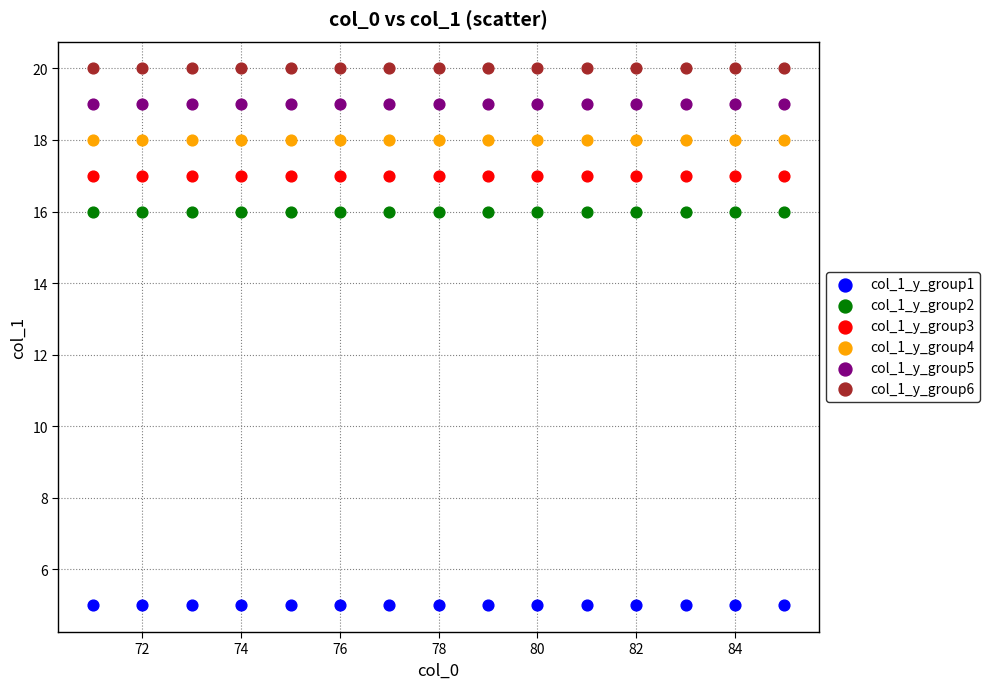

Which series reaches the minimum Y coordinate?

col_1_y_group1